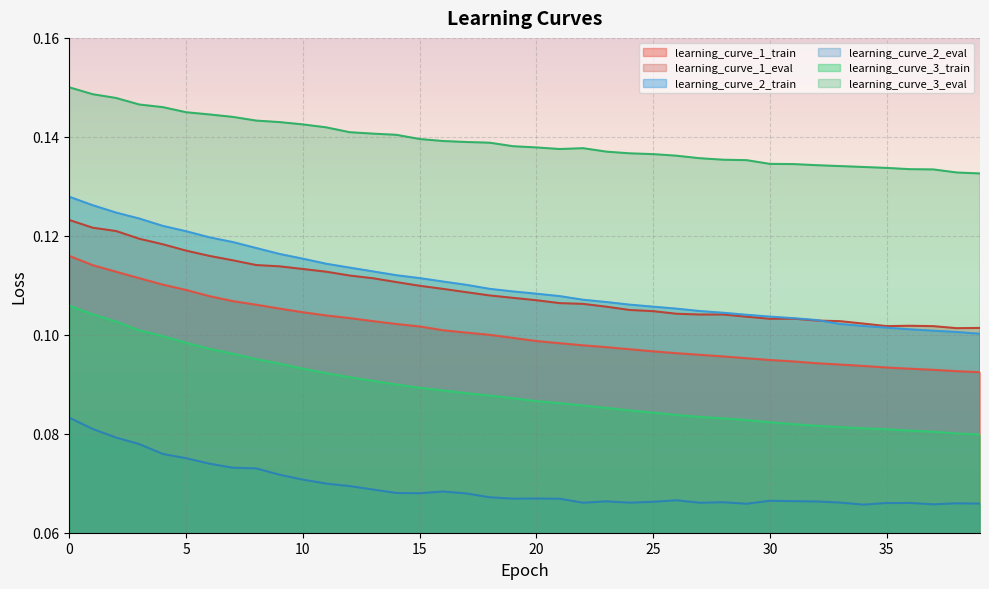

Reading right to left, what are all the values shown in this chart?

learning_curve_1_train: 0.1	0.1	0.1	0.1	0.1	0.1	0.1	0.1	0.1	0.1	0.1	0.1	0.1	0.1	0.1	0.1	0.1	0.1	0.1	0.1	0.1	0.1	0.1	0.1	0.1	0.1	0.1	0.1	0.1	0.1	0.1	0.1	0.1	0.1	0.1	0.1	0.1	0.1	0.1	0.1
learning_curve_1_eval: 0.1	0.1	0.1	0.1	0.1	0.1	0.1	0.1	0.1	0.1	0.1	0.1	0.1	0.1	0.1	0.1	0.1	0.1	0.1	0.1	0.1	0.1	0.1	0.1	0.1	0.1	0.1	0.1	0.1	0.1	0.1	0.1	0.1	0.1	0.1	0.1	0.1	0.1	0.1	0.1
learning_curve_2_train: 0.1	0.1	0.1	0.1	0.1	0.1	0.1	0.1	0.1	0.1	0.1	0.1	0.1	0.1	0.1	0.1	0.1	0.1	0.1	0.1	0.1	0.1	0.1	0.1	0.1	0.1	0.1	0.1	0.1	0.1	0.1	0.1	0.1	0.1	0.1	0.1	0.1	0.1	0.1	0.1
learning_curve_2_eval: 0.1	0.1	0.1	0.1	0.1	0.1	0.1	0.1	0.1	0.1	0.1	0.1	0.1	0.1	0.1	0.1	0.1	0.1	0.1	0.1	0.1	0.1	0.1	0.1	0.1	0.1	0.1	0.1	0.1	0.1	0.1	0.1	0.1	0.1	0.1	0.1	0.1	0.1	0.1	0.1
learning_curve_3_train: 0.1	0.1	0.1	0.1	0.1	0.1	0.1	0.1	0.1	0.1	0.1	0.1	0.1	0.1	0.1	0.1	0.1	0.1	0.1	0.1	0.1	0.1	0.1	0.1	0.1	0.1	0.1	0.1	0.1	0.1	0.1	0.1	0.1	0.1	0.1	0.1	0.1	0.1	0.1	0.1
learning_curve_3_eval: 0.1	0.1	0.1	0.1	0.1	0.1	0.1	0.1	0.1	0.1	0.1	0.1	0.1	0.1	0.1	0.1	0.1	0.1	0.1	0.1	0.1	0.1	0.1	0.1	0.1	0.1	0.1	0.1	0.1	0.1	0.1	0.1	0.1	0.1	0.1	0.1	0.1	0.1	0.1	0.1